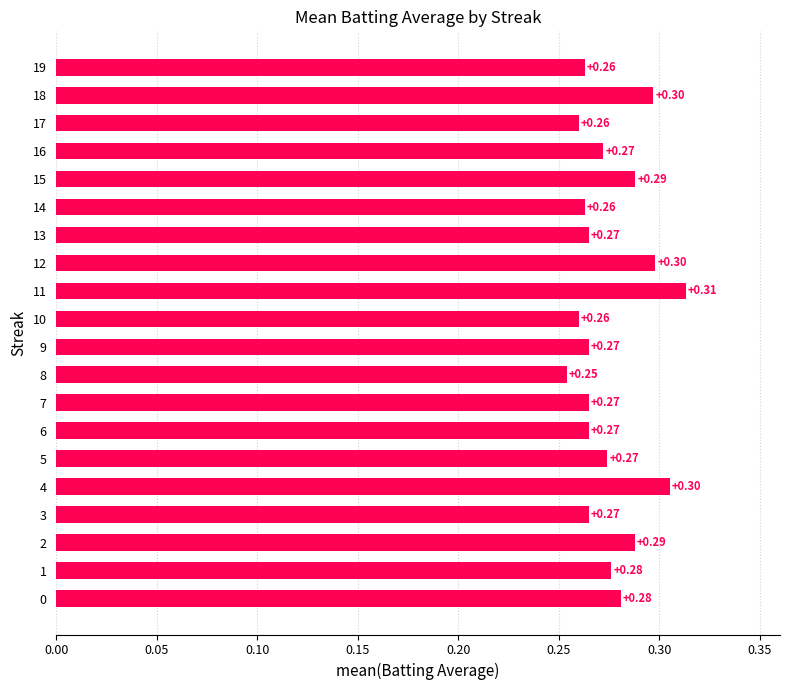

What is the average value?

0.3